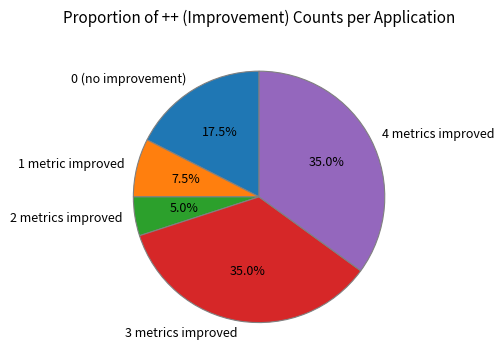

Between 3 metrics improved and 0 (no improvement), which is larger?

3 metrics improved